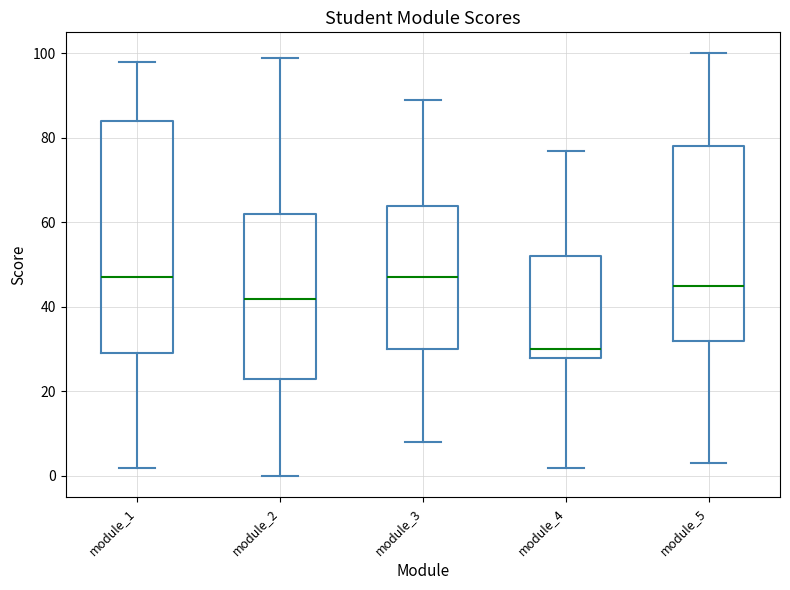

Where is the lower edge of the box for module_2 on the y-axis? The values are not printed on the chart, so give them approximately, as read against the axis.

24